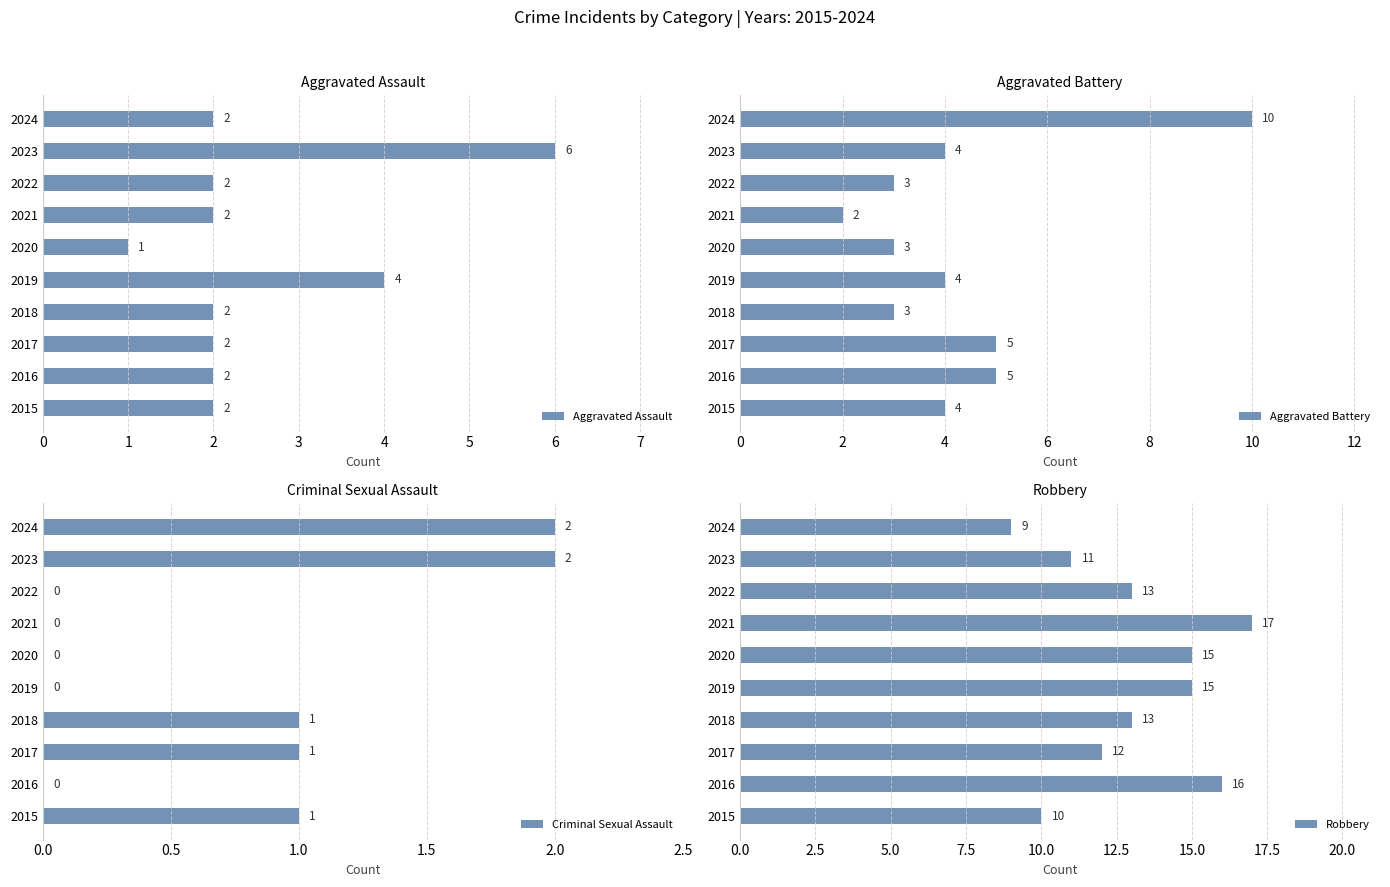

What is the difference between the maximum and minimum values in the Aggravated Assault series?

5